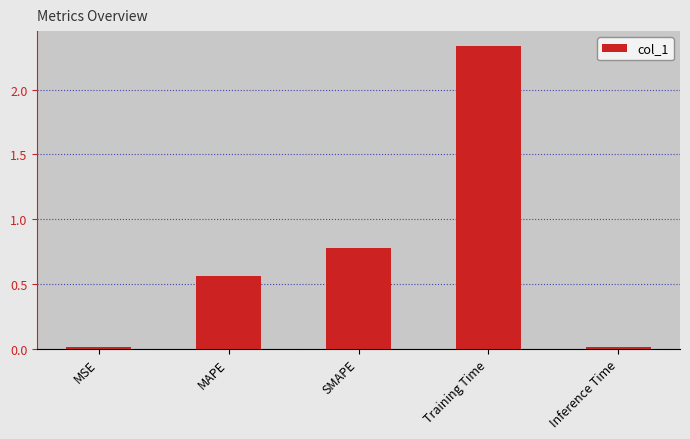

How many bars are there in total?

5